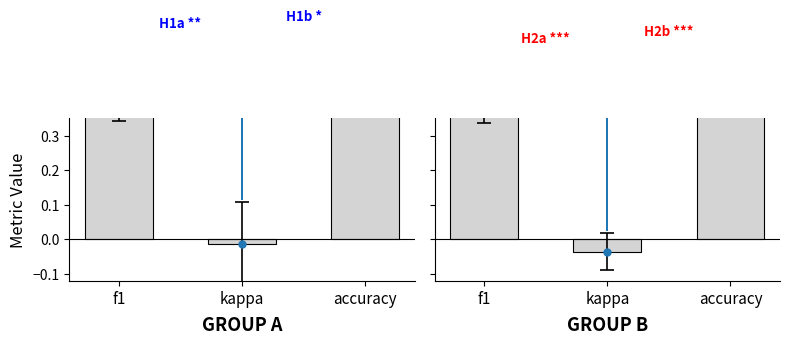

Which category has the highest value in the GROUP B series?

accuracy